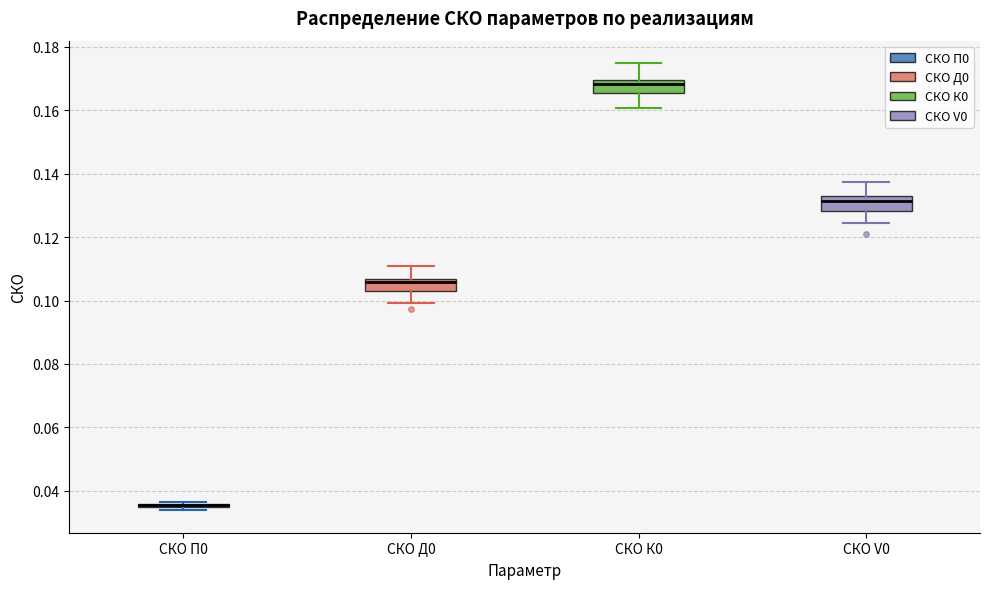

Reading left to right, transcribe this box plot: for each box, give where its median line is, the range the box spans, and where its two whiskers end, as read against the y-axis. The values are not printed on the chart, so give them approximately, as read against the axis.

СКО П0: box collapsed to a line at 0.036, whiskers 0.034 to 0.036
СКО Д0: median 0.106 (just below the box's upper edge), box 0.104 to 0.106, whiskers 0.100 to 0.110
СКО К0: median 0.168, box 0.166 to 0.170, whiskers 0.160 to 0.174
СКО V0: median 0.132, box 0.128 to 0.134, whiskers 0.124 to 0.138